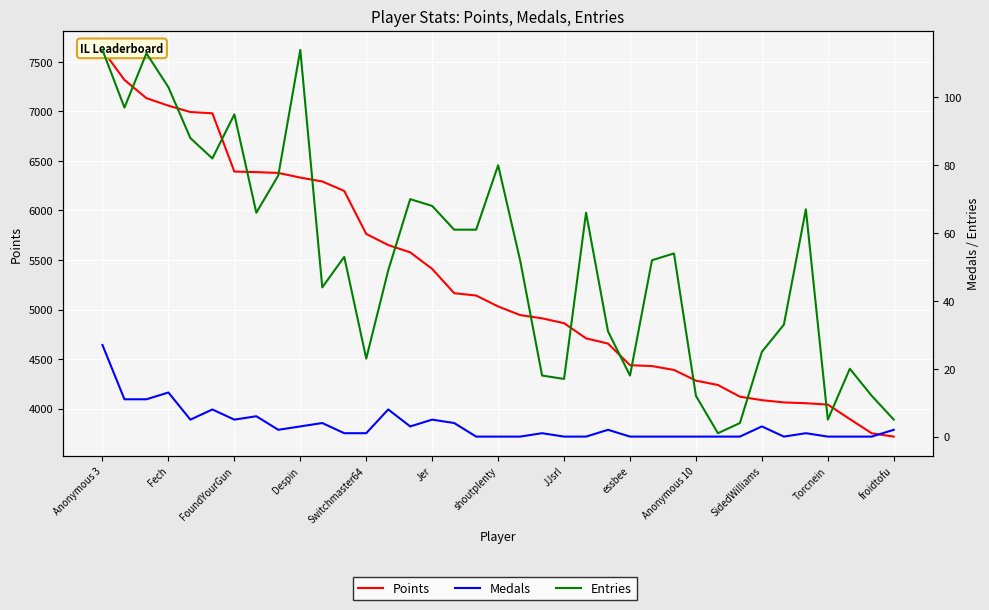

Read the Entries value at 22, to the nearest 5.

65